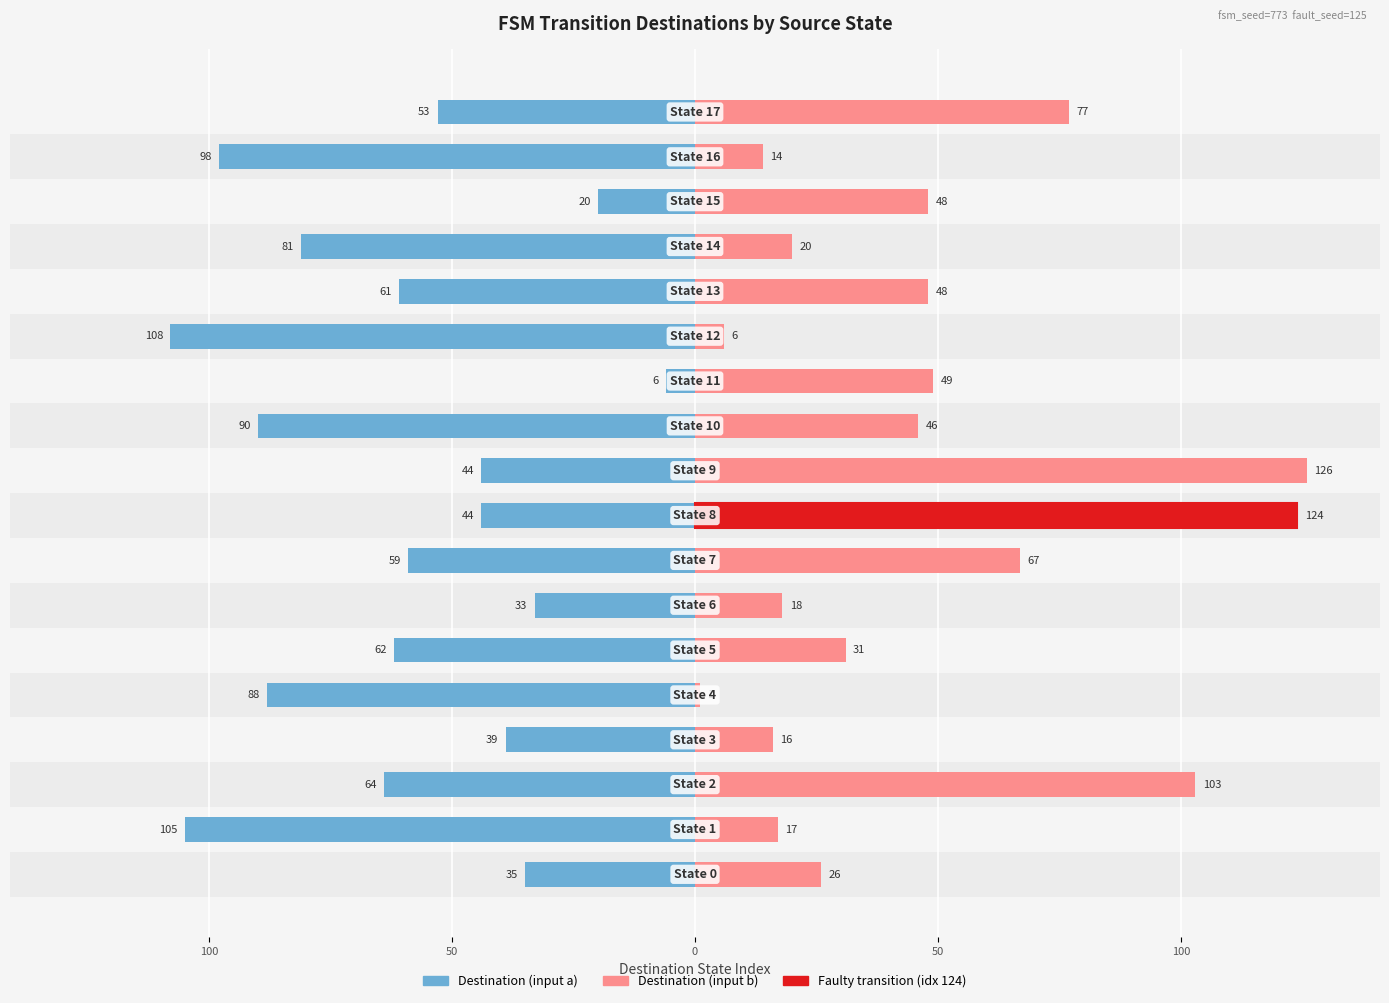

What are all the series names shown in the legend?

Destination (input a), Destination (input b)